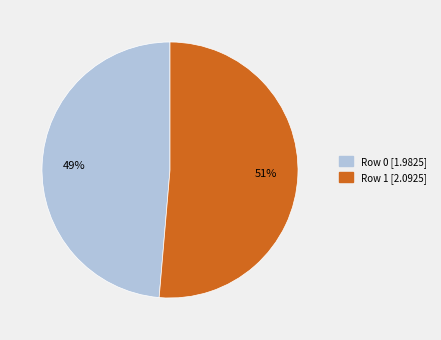

Count the number of slices in the pie.

2